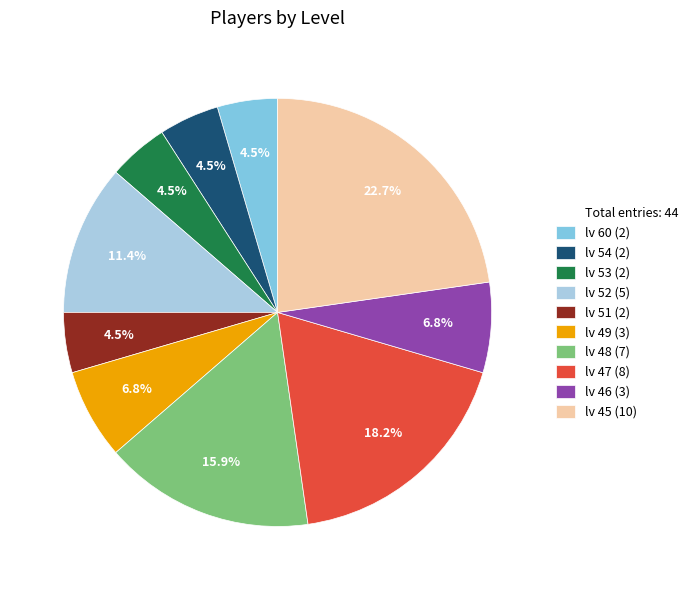

Is there a majority slice in this chart?

No